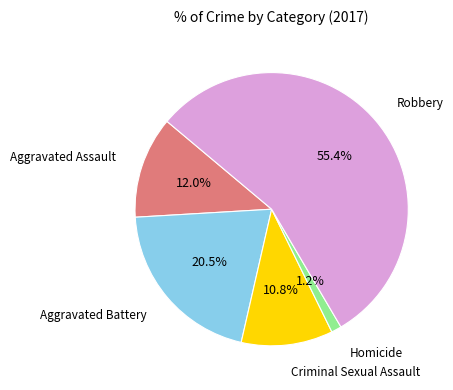

Is there any slice that represents more than half of the pie?

Yes